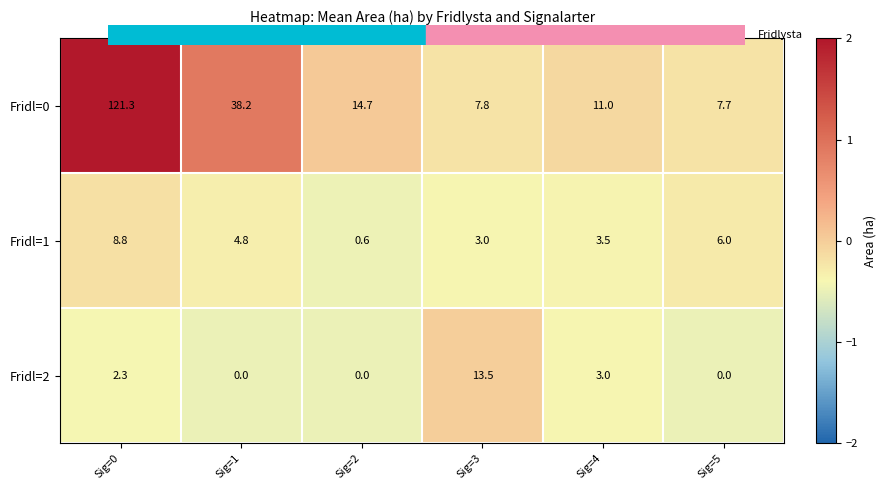

How many data points does each series have?

6